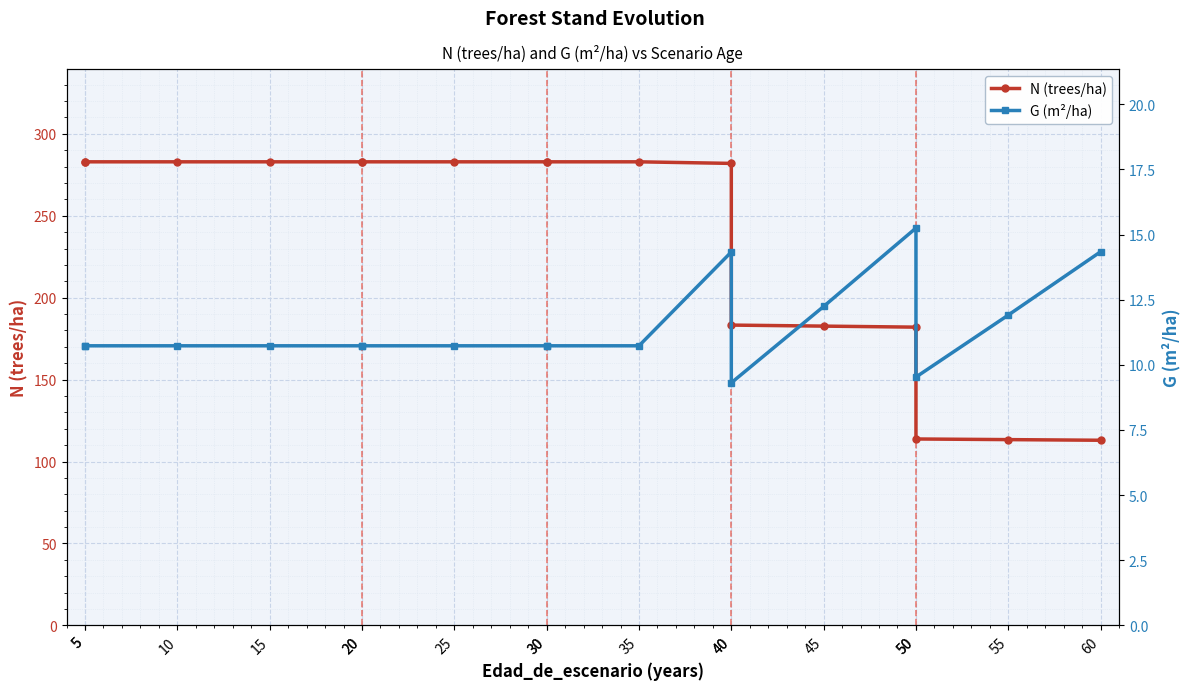

At which category does G (m²/ha) reach its first local valley?

40